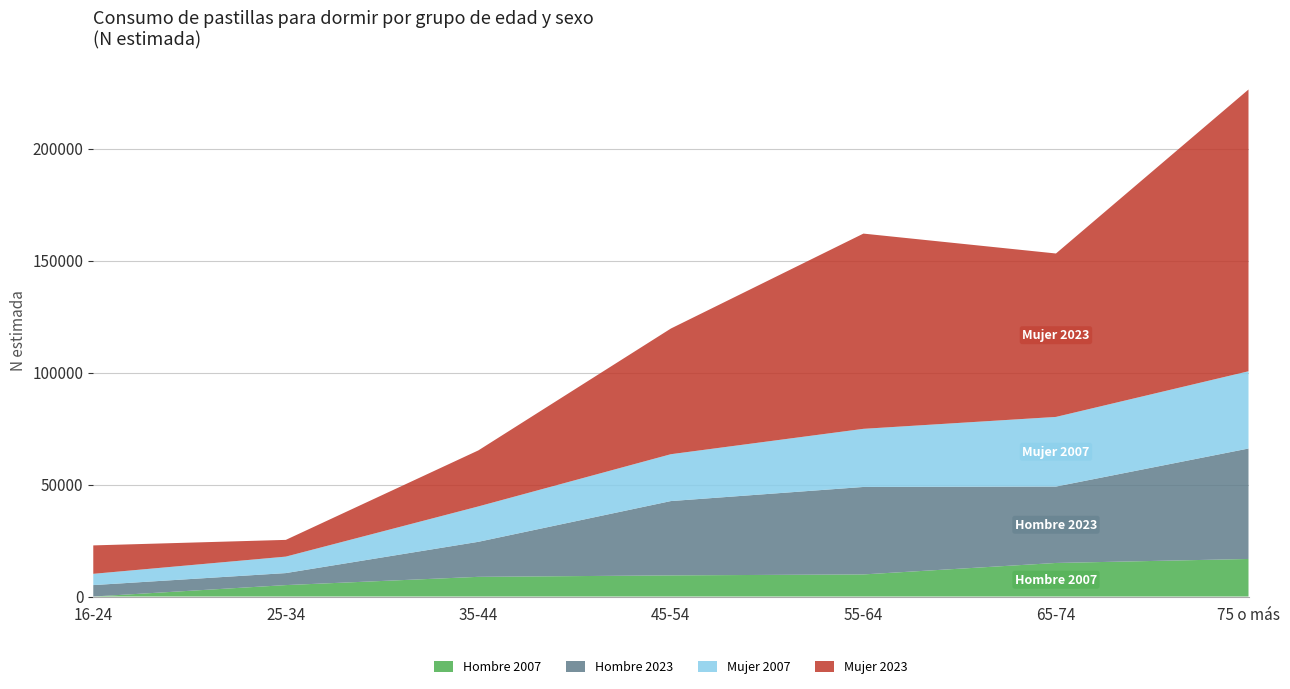

Reading right to left, transcribe all the data shown in this chart.

Hombre 2007: 16761	14981	9863	9433	8786	5099	0
Hombre 2023: 49317	34113	39054	33185	15641	5364	5098
Mujer 2007: 34499	31101	25956	20928	15800	7353	5036
Mujer 2023: 125807	72967	87169	56112	25014	7470	12690